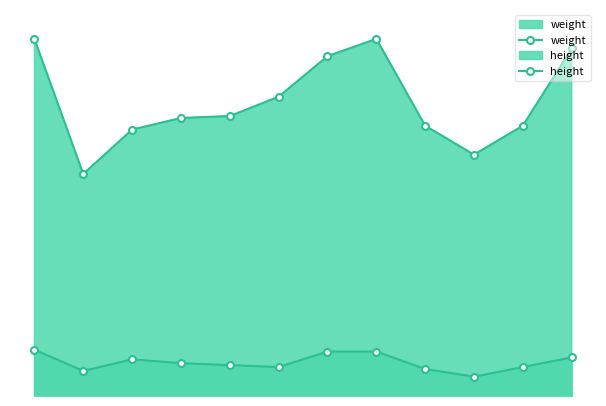

True or false: weight has more than 1 points higher than both neighbors.

False